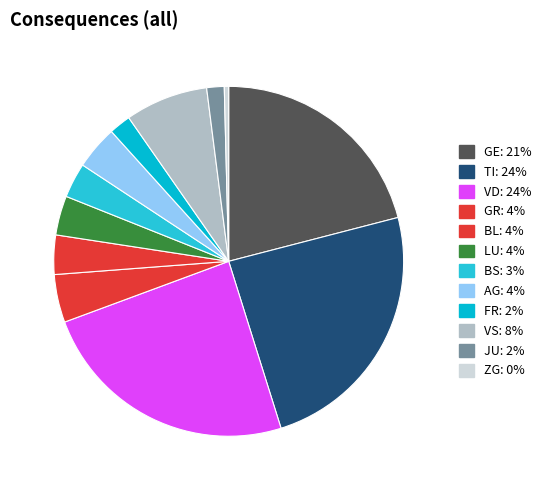

How many slices are in this pie chart?

12